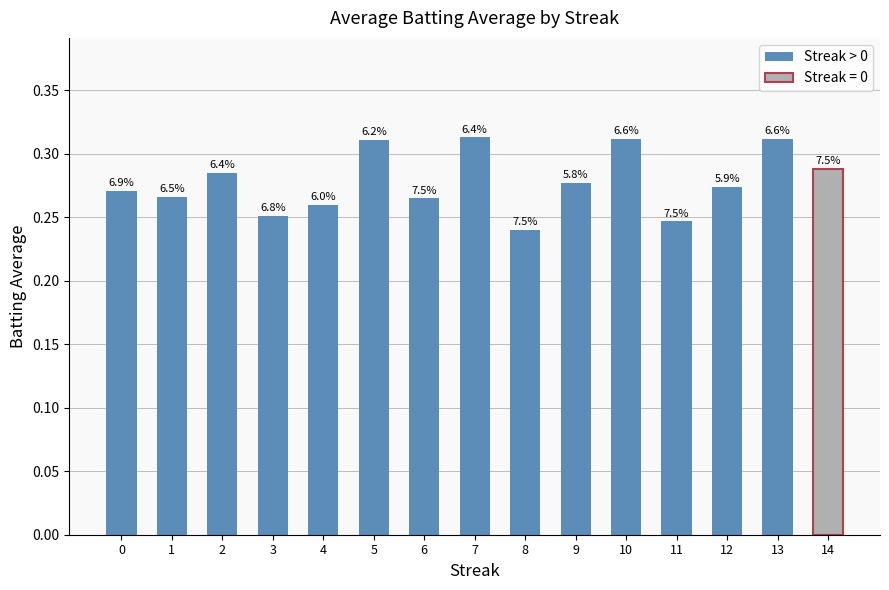

Rank the categories by value from highest to lowest.

7, 10, 13, 5, 2, 9, 12, 0, 1, 6, 4, 3, 11, 8